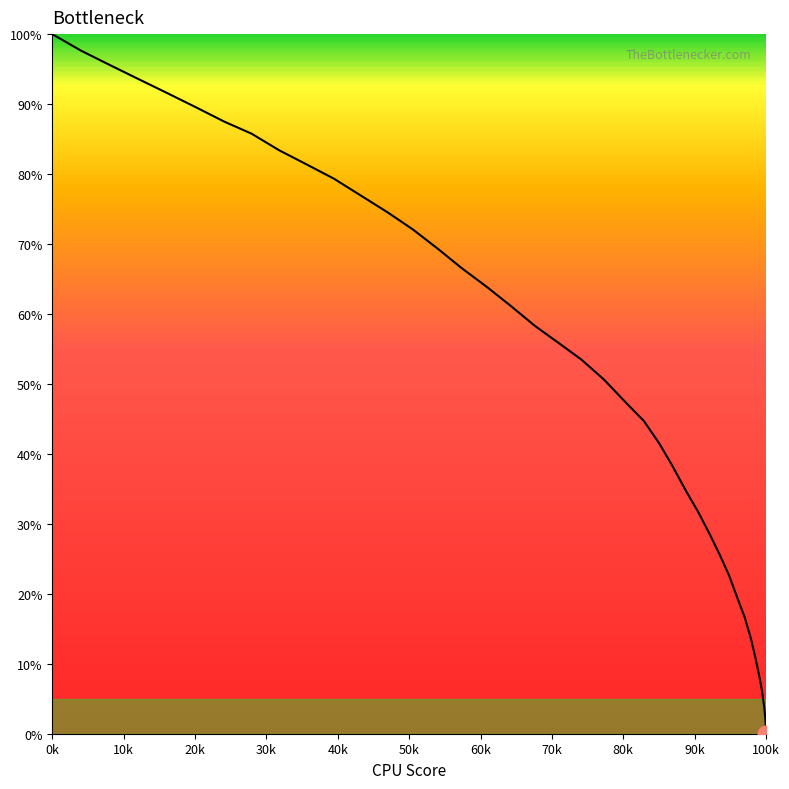

The chart shows a value of -40.6 at 100k. True or false?

False